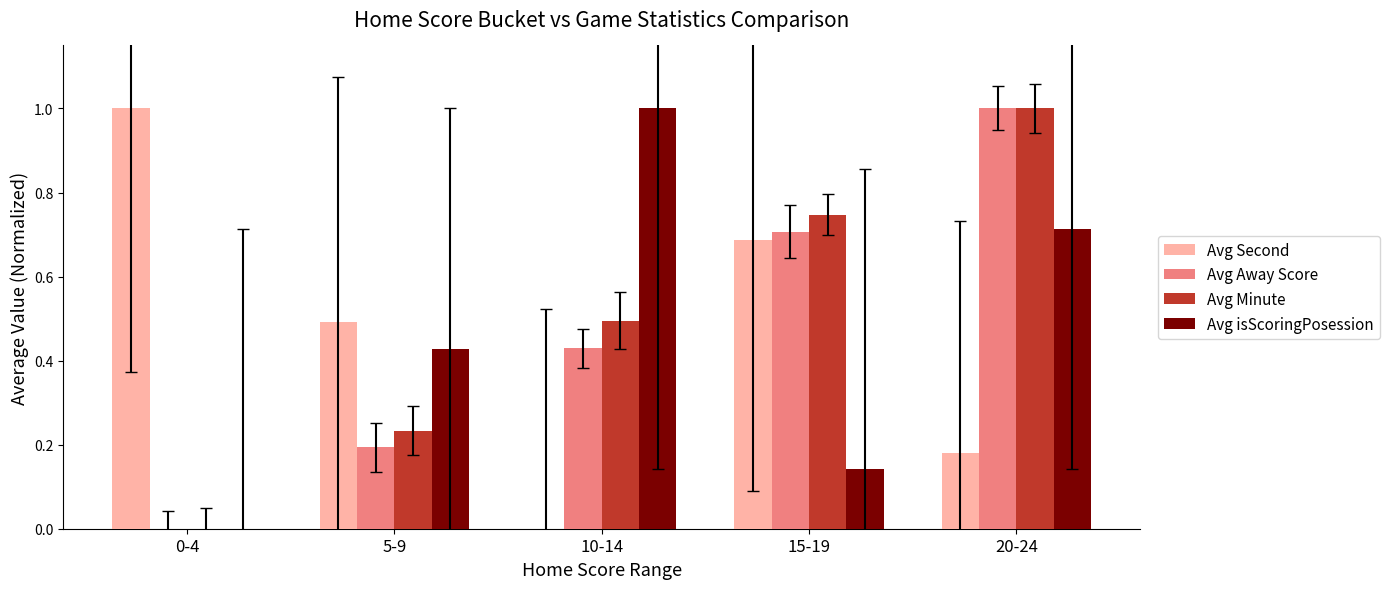

The Avg isScoringPosession series shows 1.0 at 10-14. True or false?

True